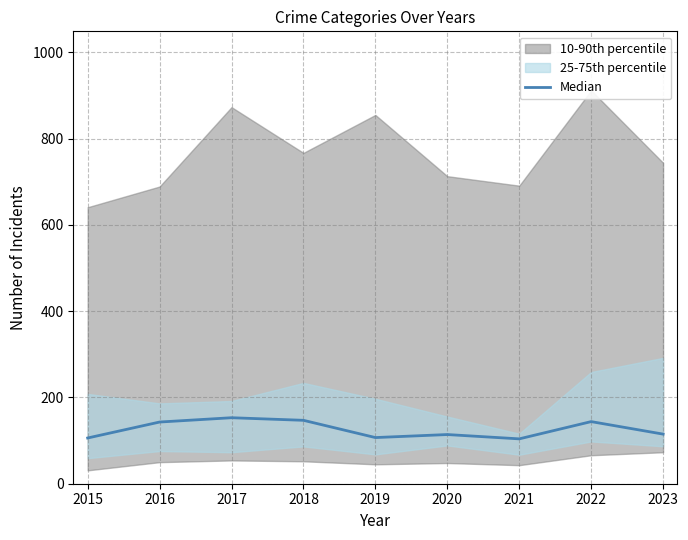

What is the difference between the second highest and second lowest values?

41